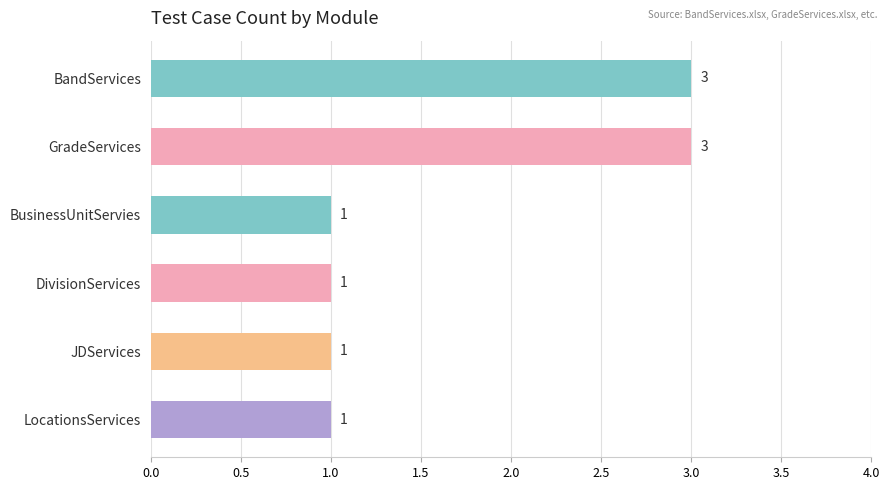

The chart shows a value of 1 at BandServices. True or false?

False